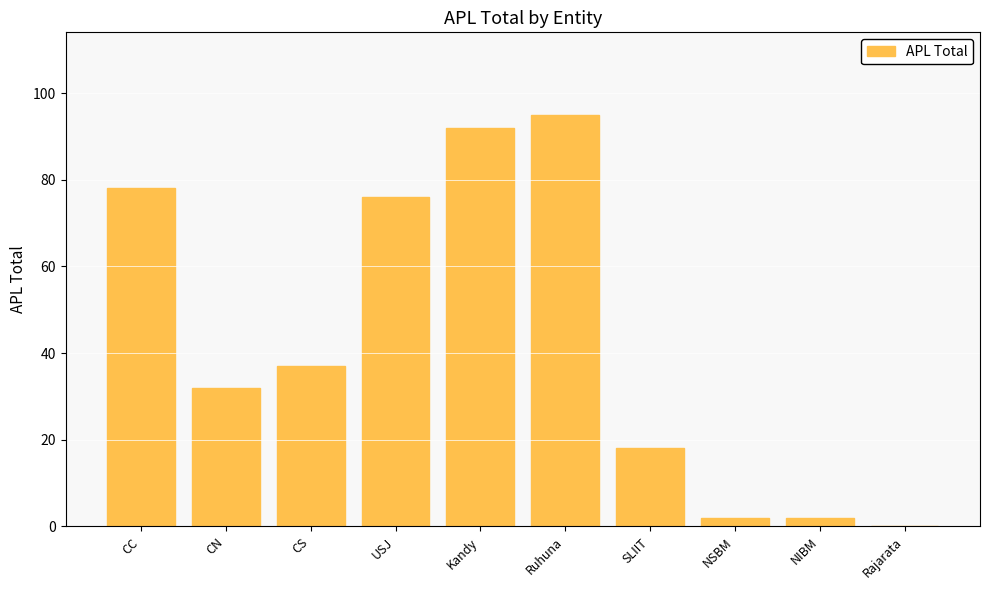

The chart shows a value of 0 at Rajarata. True or false?

True